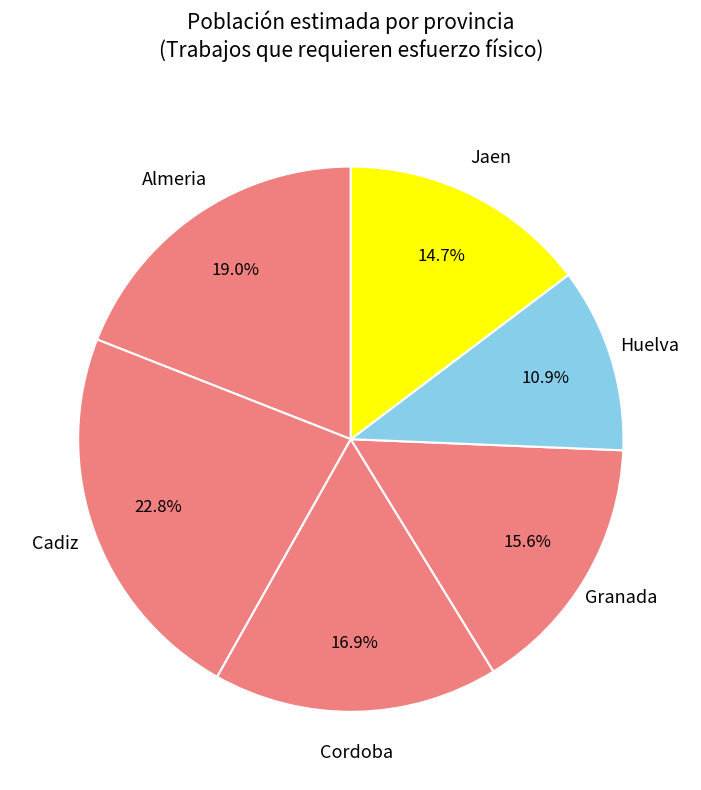

Is Granada the majority of the pie?

No